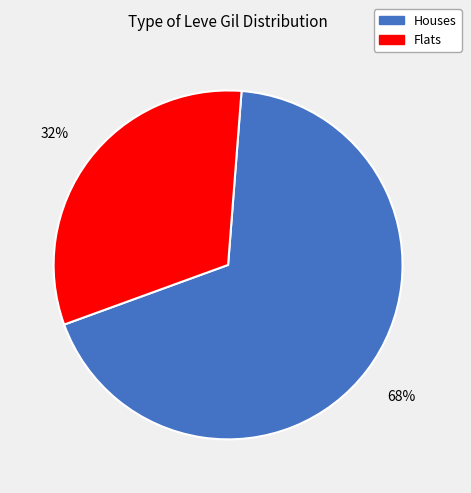

Is there any slice that represents more than half of the pie?

Yes